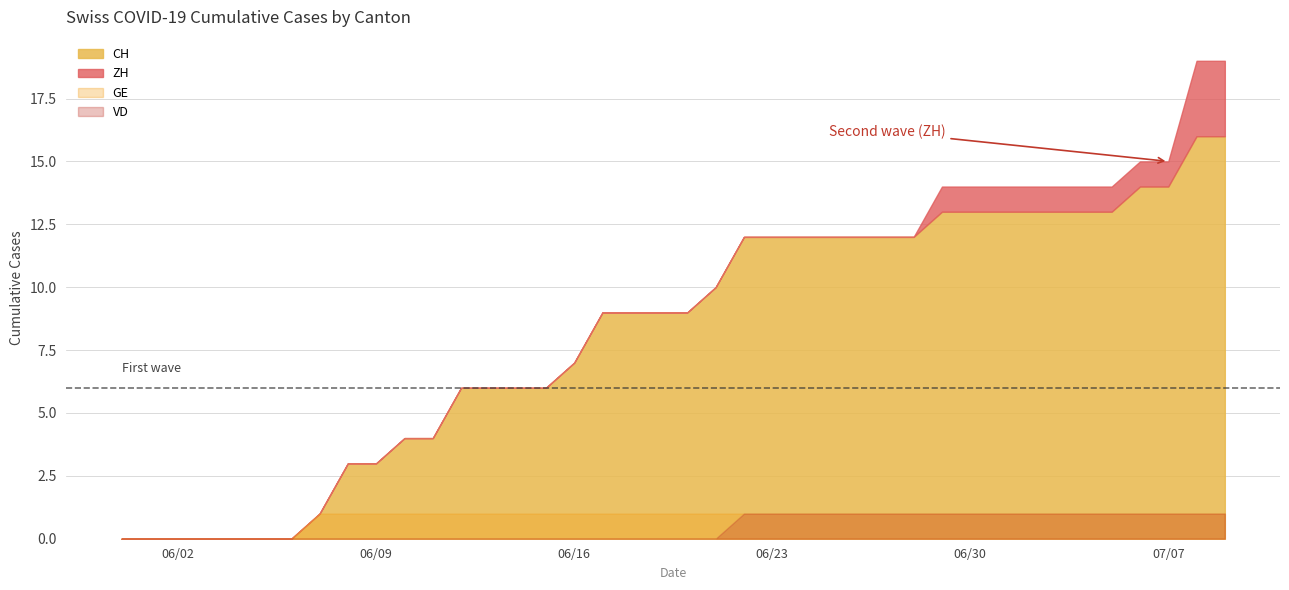

What position from the left is 2020-06-22?

23